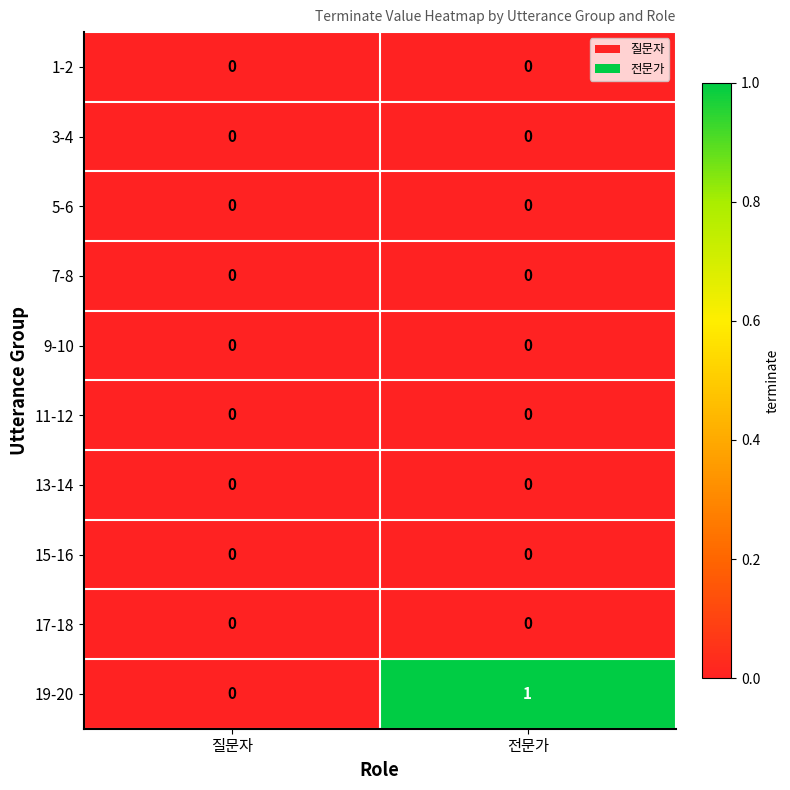

How many categories are shown in the chart?

2